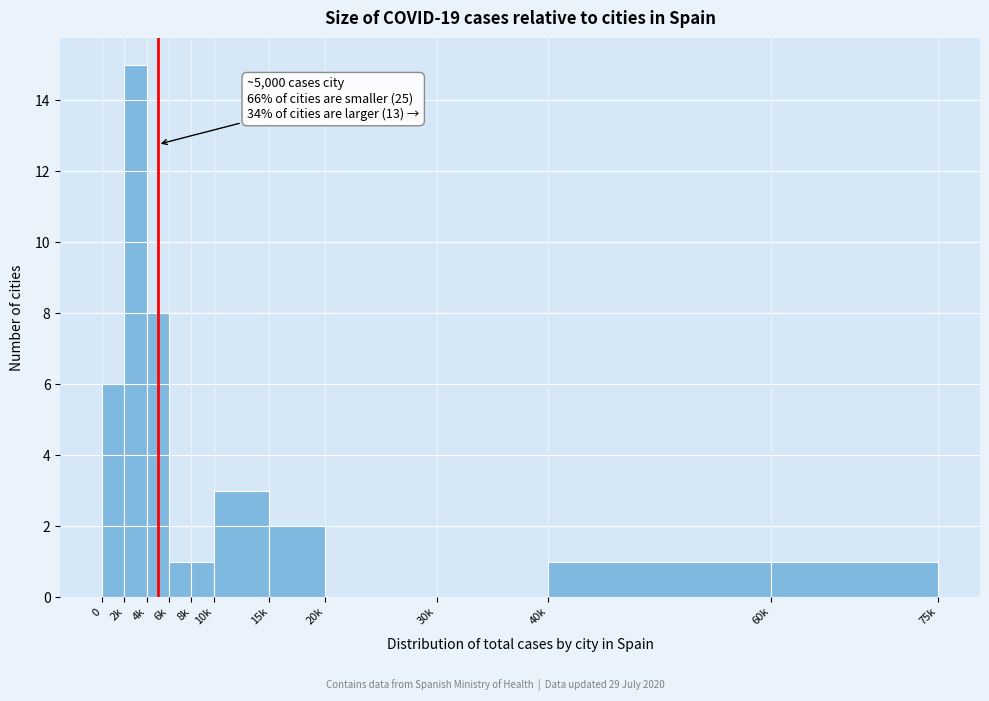

Reading right to left, transcribe all the data shown in this chart.

60k=1	40k=1	30k=0	20k=0	15k=2	10k=3	8k=1	6k=1	4k=8	2k=15	0=6